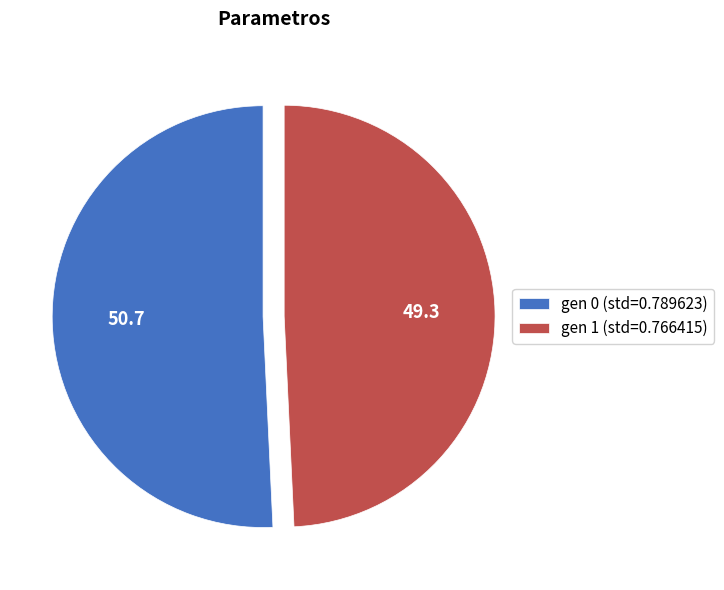

True or false: gen 1 (std=0.766415) accounts for 49% of the total.

True